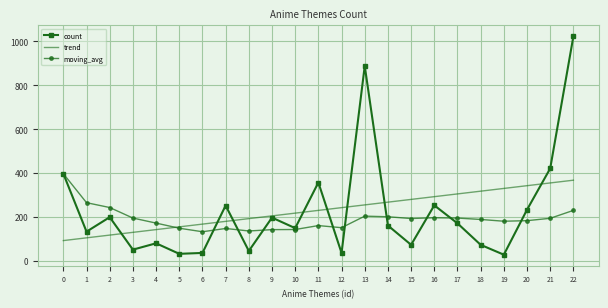

What are all the series names shown in the legend?

count, trend, moving_avg